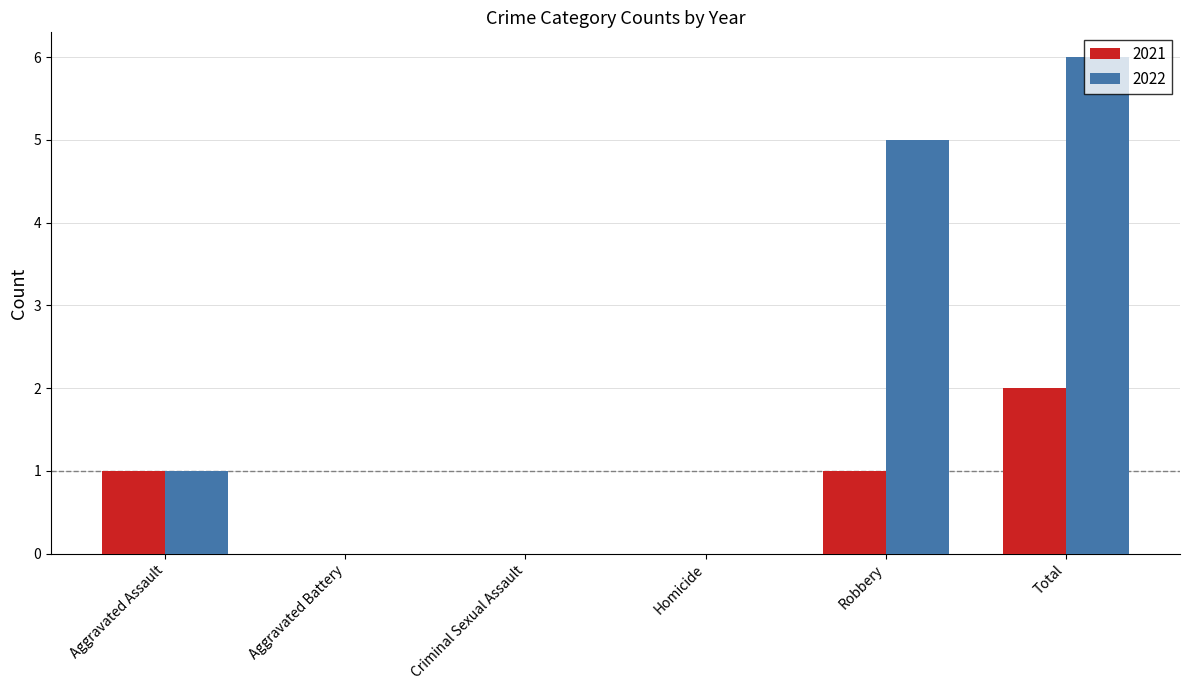

The 2021 series shows 1 at Aggravated Battery. True or false?

False